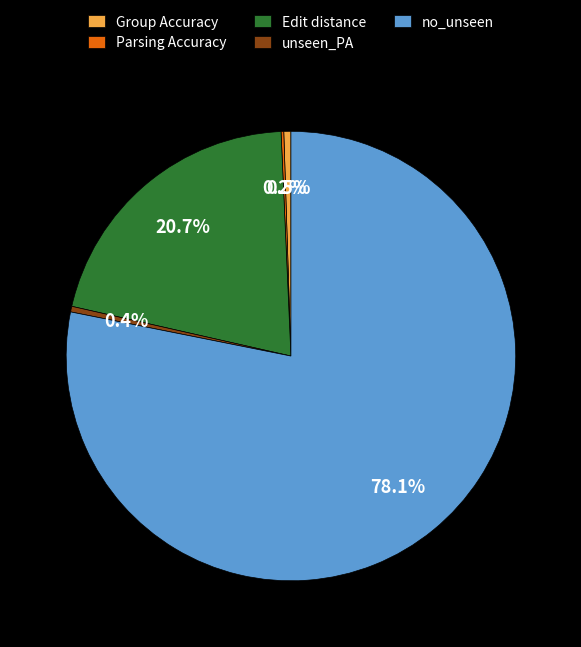

Which category accounts for the majority?

no_unseen